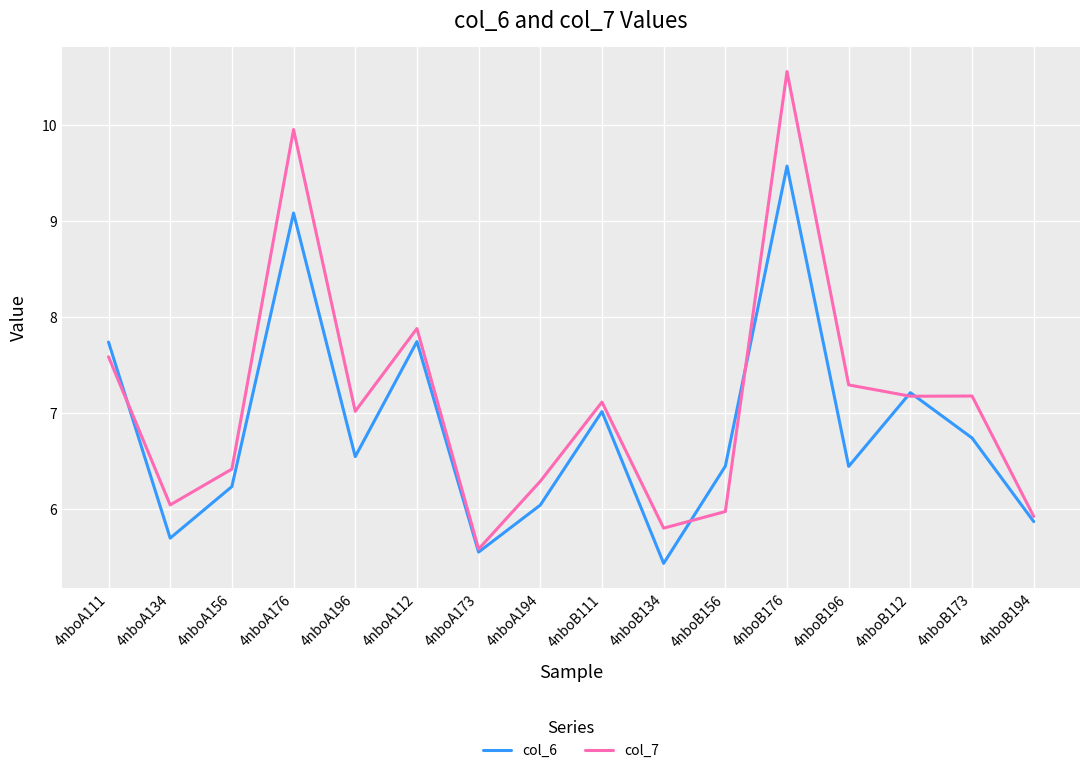

What position from the left is 4nboA111?

1